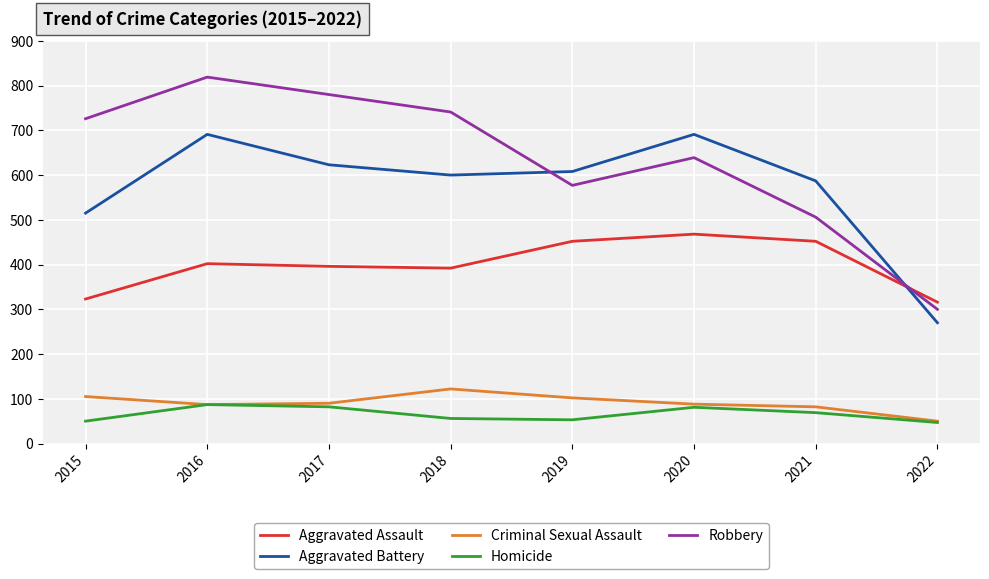

Count the number of categories in the chart.

8